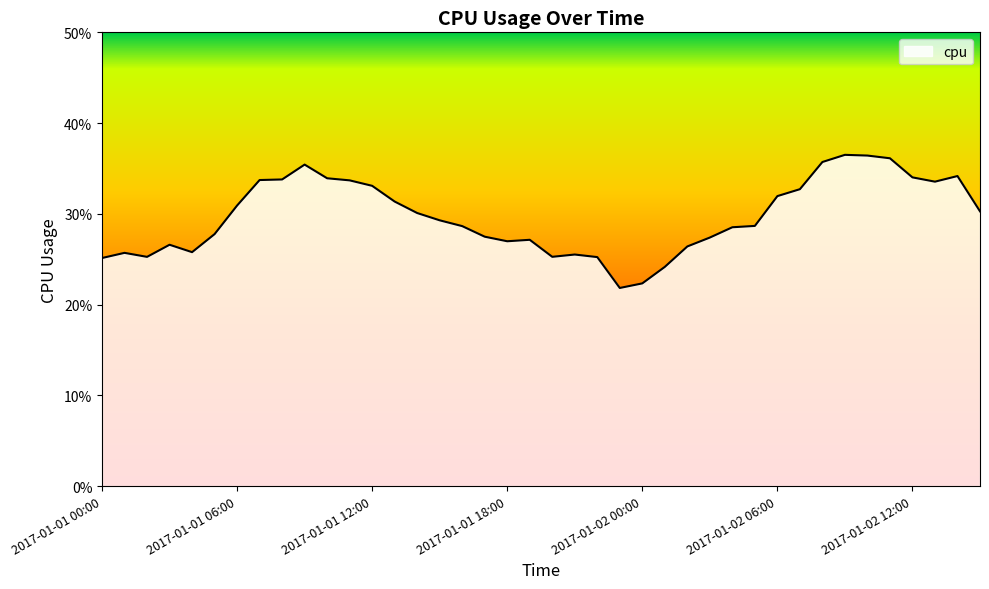

Reading left to right, what are all the values shown in this chart?

0.3	0.3	0.3	0.3	0.3	0.3	0.3	0.3	0.3	0.4	0.3	0.3	0.3	0.3	0.3	0.3	0.3	0.3	0.3	0.3	0.3	0.3	0.3	0.2	0.2	0.2	0.3	0.3	0.3	0.3	0.3	0.3	0.4	0.4	0.4	0.4	0.3	0.3	0.3	0.3